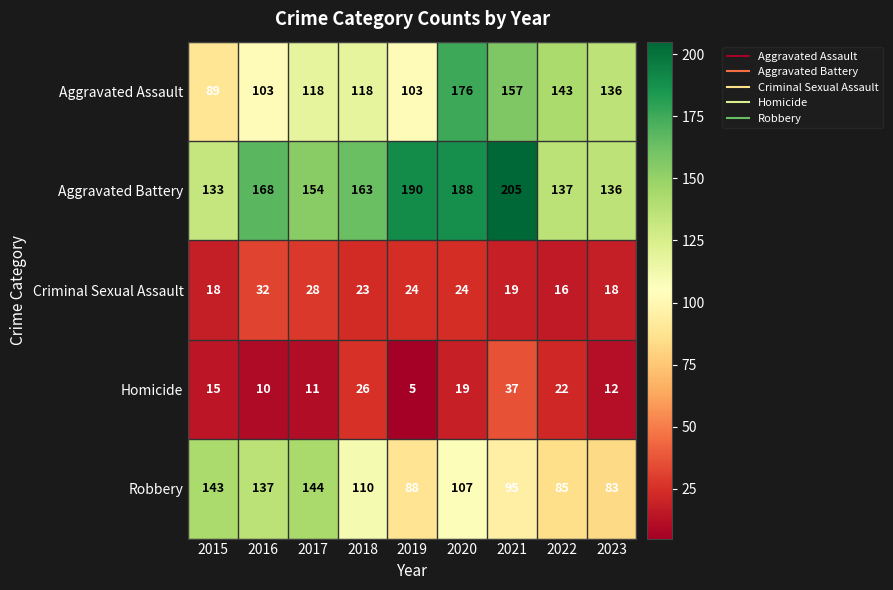

At which label is Aggravated Battery closest to 169?

2016